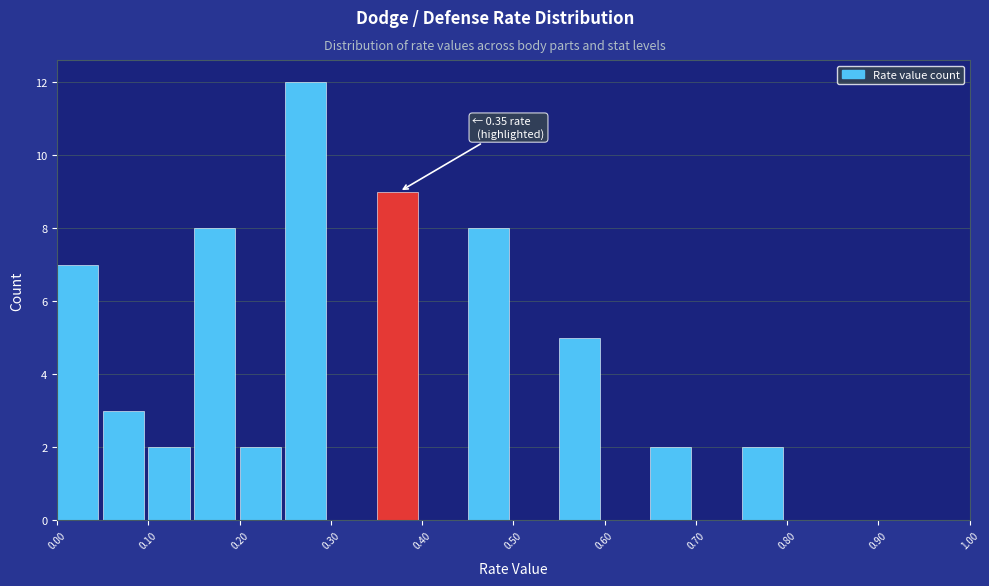

Over which range of the x-axis is the bar tallest?

0.25 to 0.30